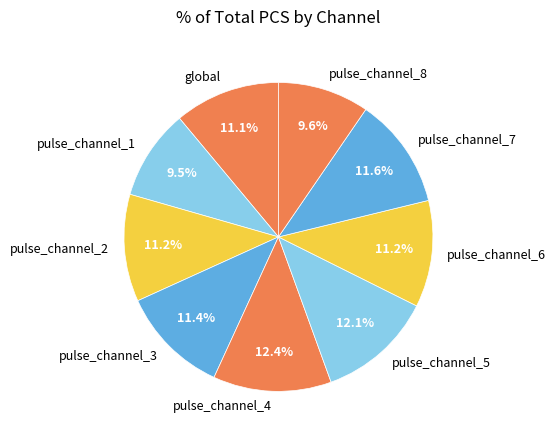

Count the number of slices in the pie.

9